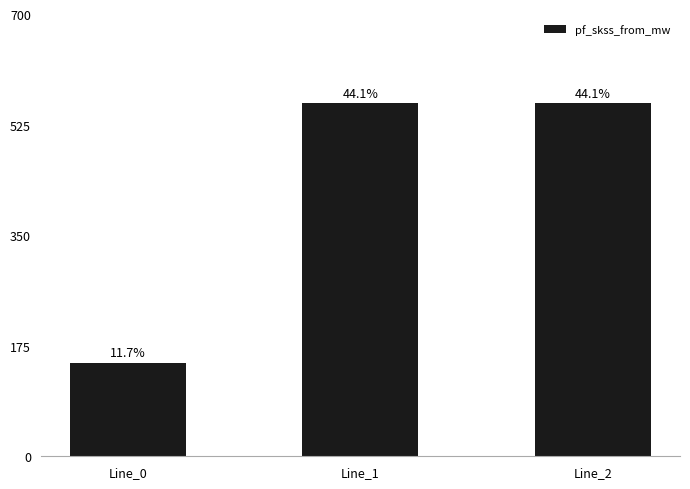

Are the bars horizontal?

No